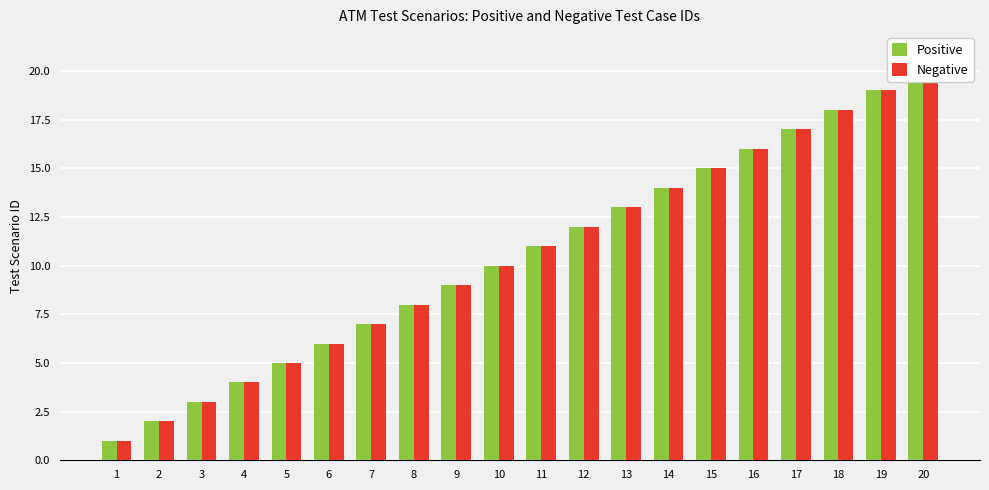

What are all the series names shown in the legend?

Positive, Negative